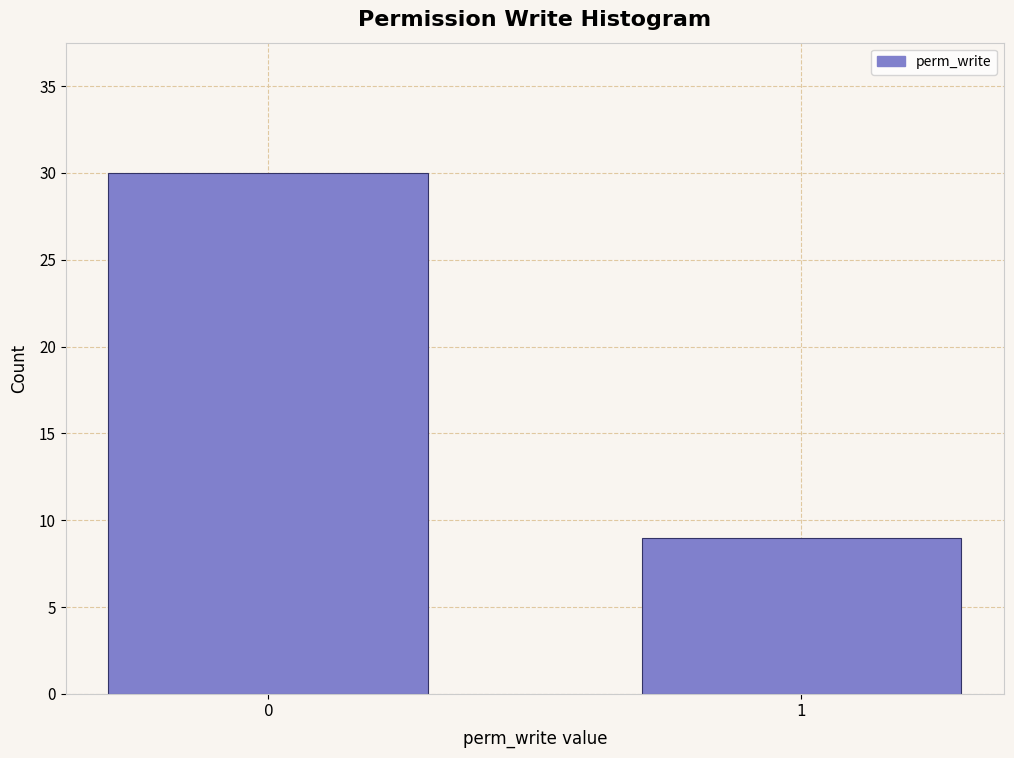

Reading left to right, what are all the values shown in this chart?

30	9